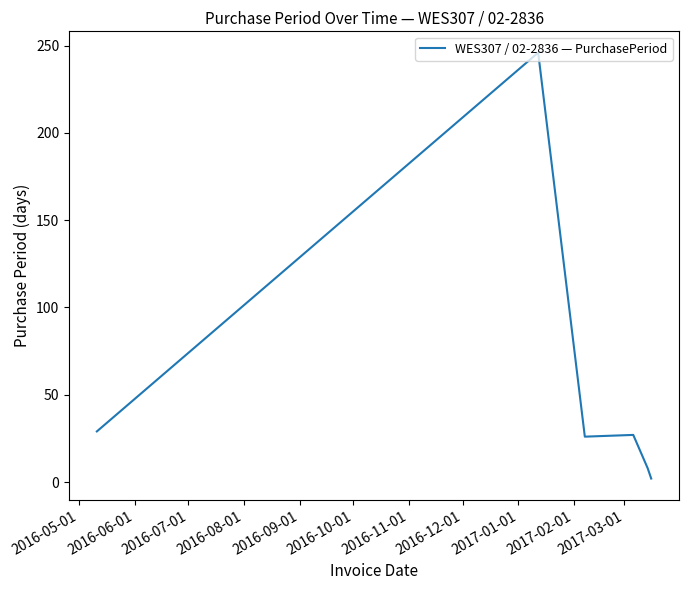

What is the maximum value shown in the chart?

246